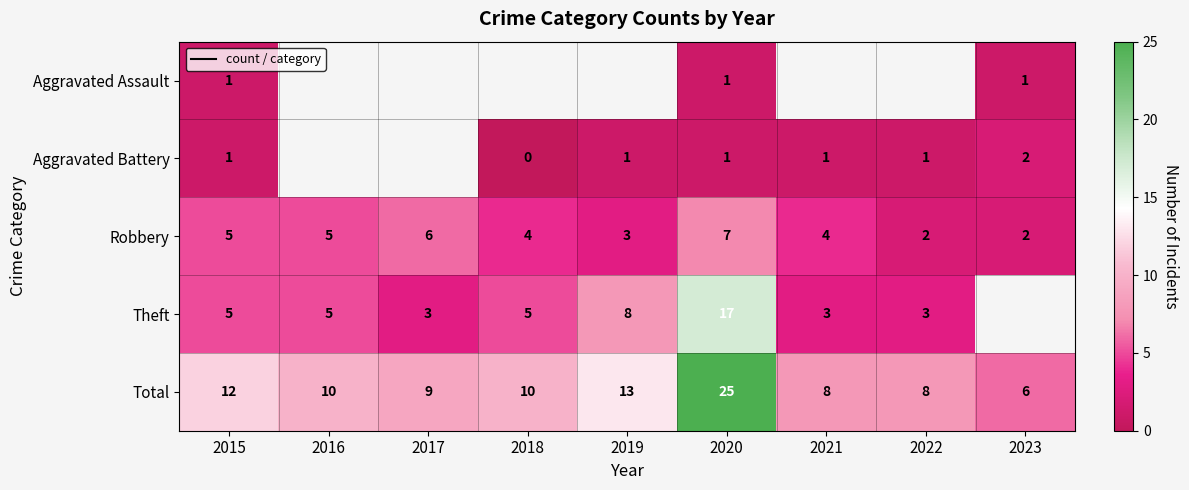

Is it true that Aggravated Battery equals 0.6 at 2019?

False